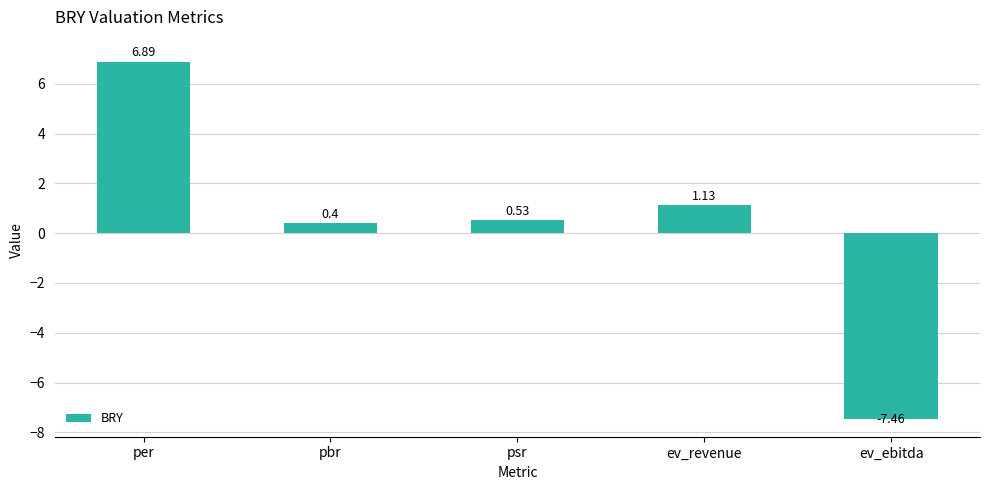

Rank the categories by value from highest to lowest.

per, ev_revenue, psr, pbr, ev_ebitda